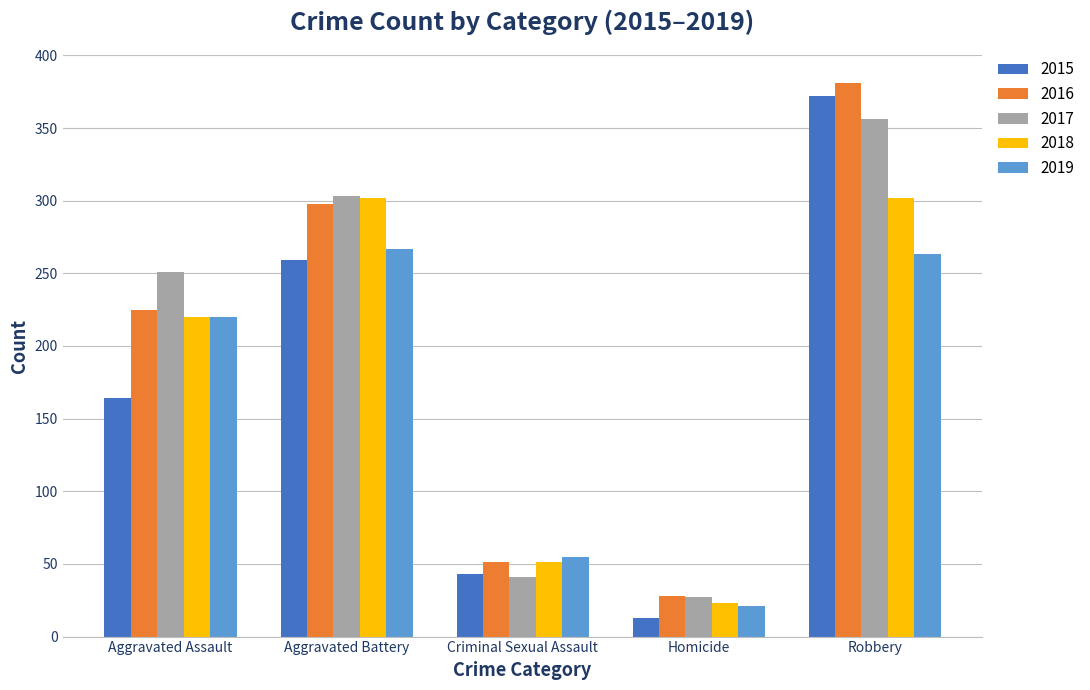

The value of 2016 at Aggravated Assault is 225. True or false?

True